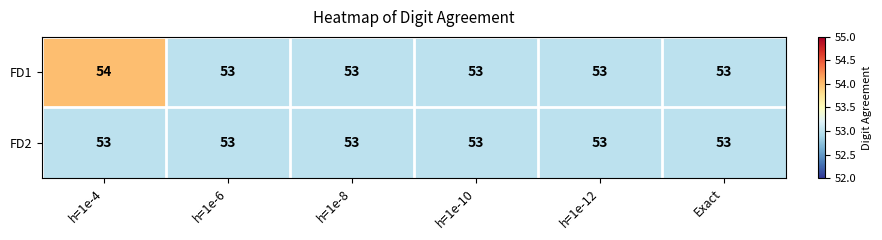

Which series has the largest total across all categories?

FD1